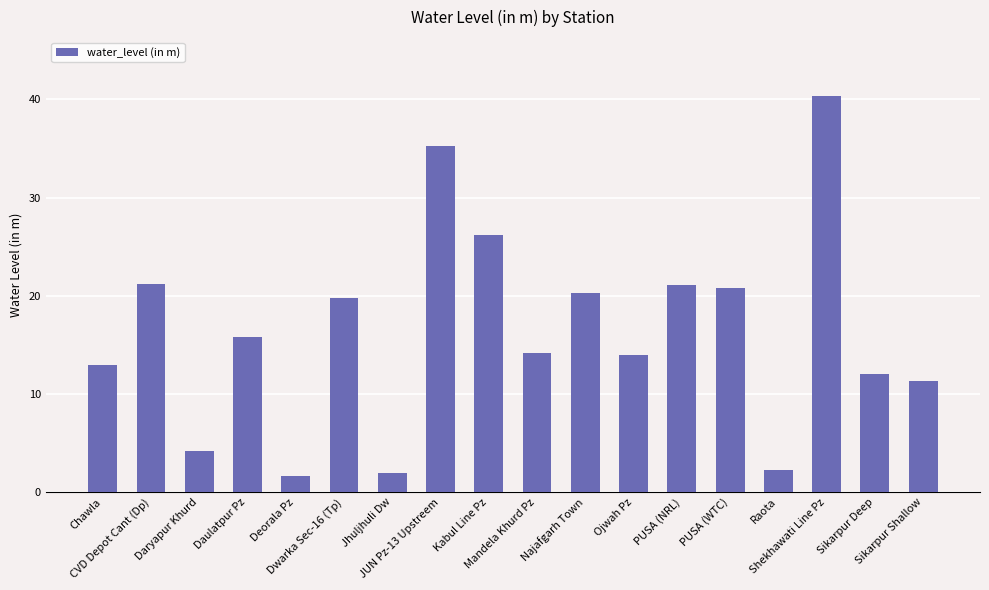

How many bars are there in total?

18